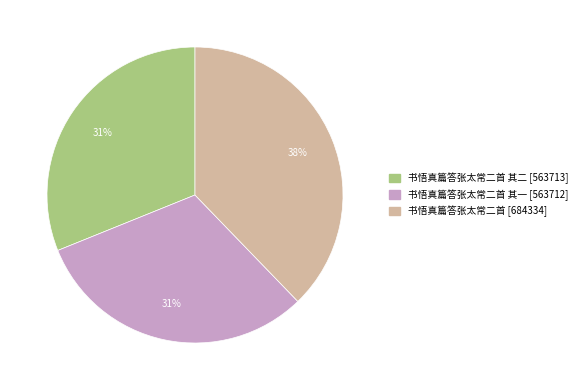

Does any single category account for the majority?

No